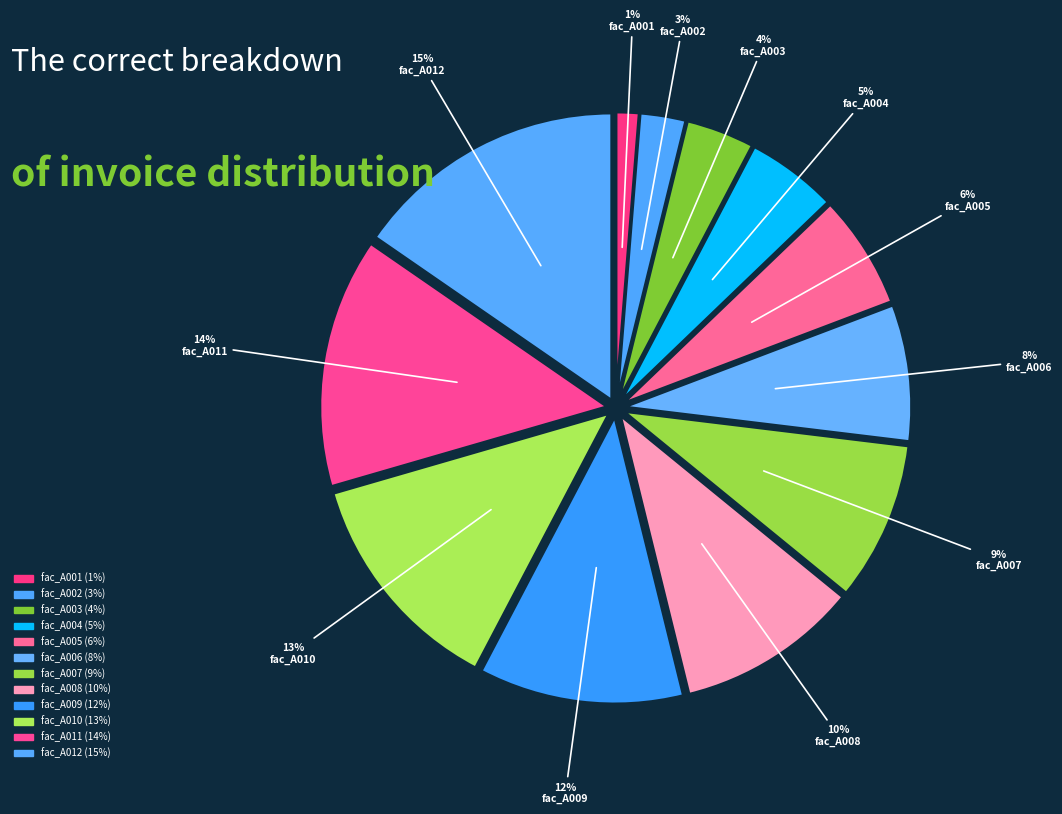

Count the number of slices in the pie.

12